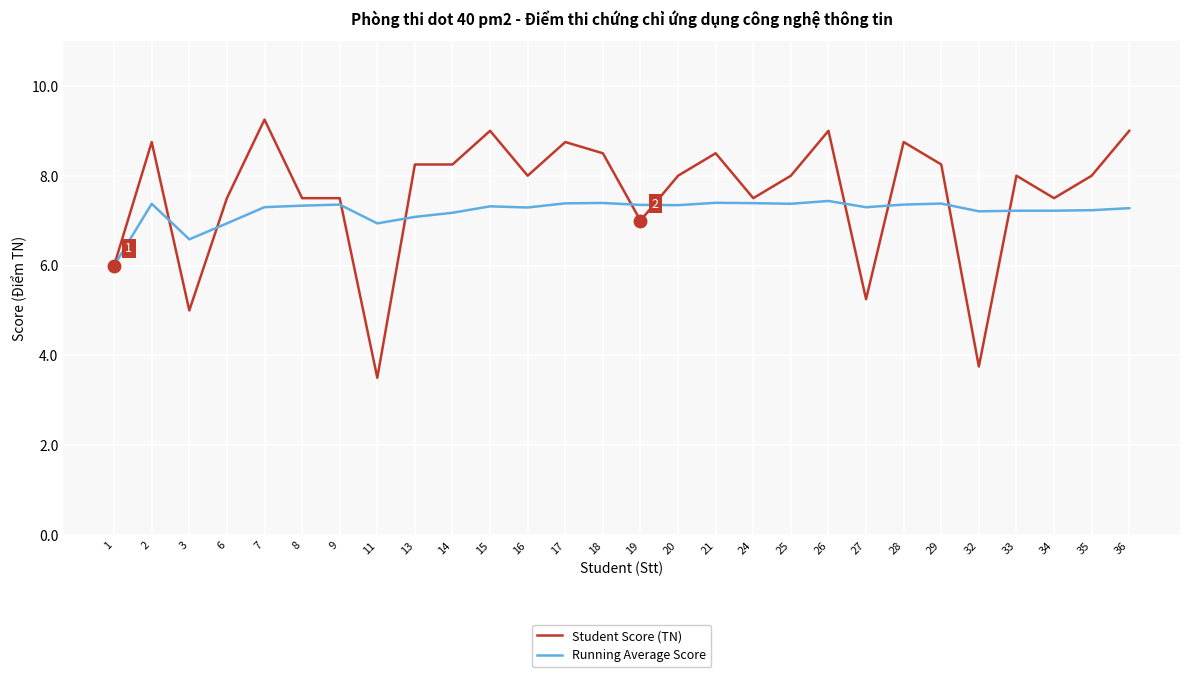

True or false: Student Score (TN) and Running Average Score cross at least once.

True